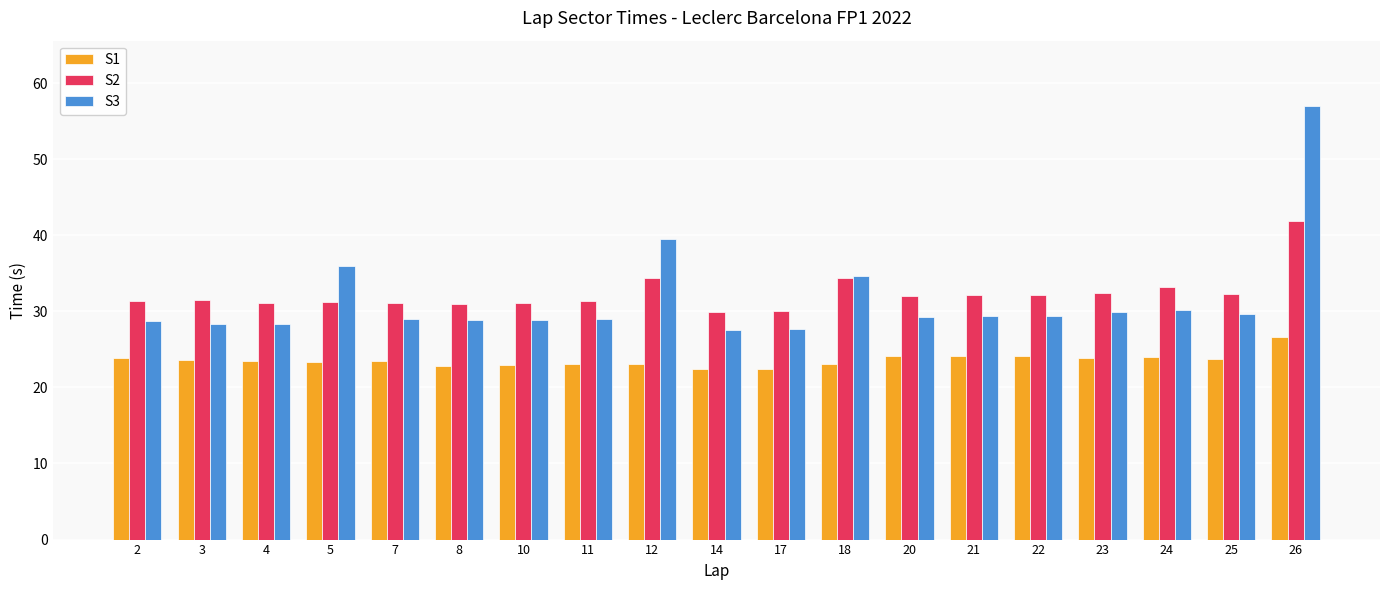

How many bars are there in total?

57